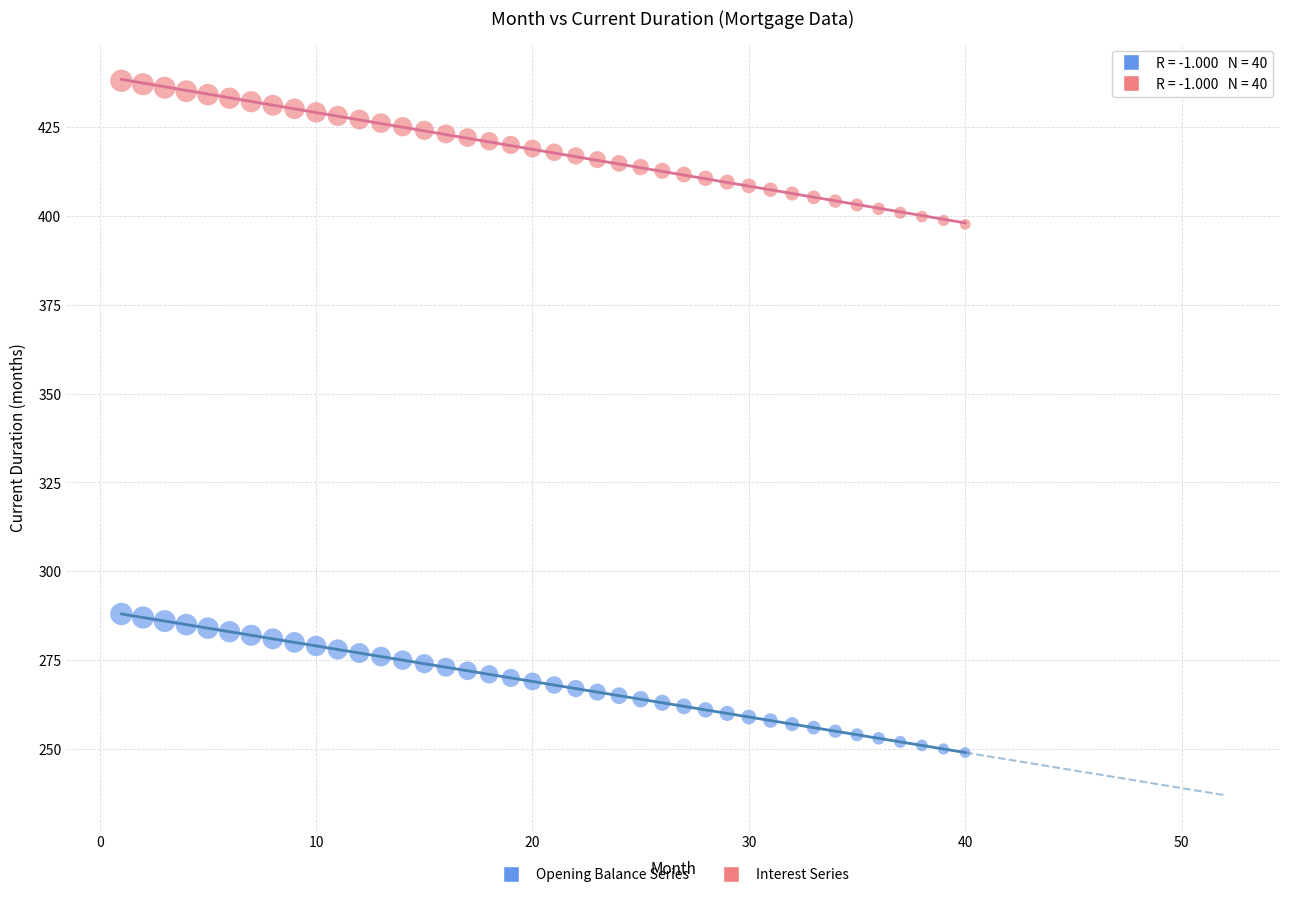

Which series contains the highest Y value?

Interest Series